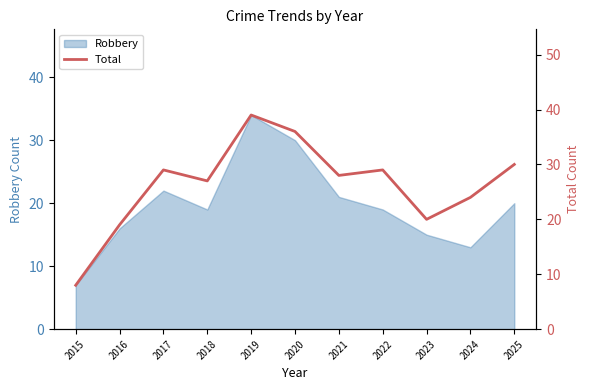

How many interior local valleys (lower than both neighbors) does the data have?

3